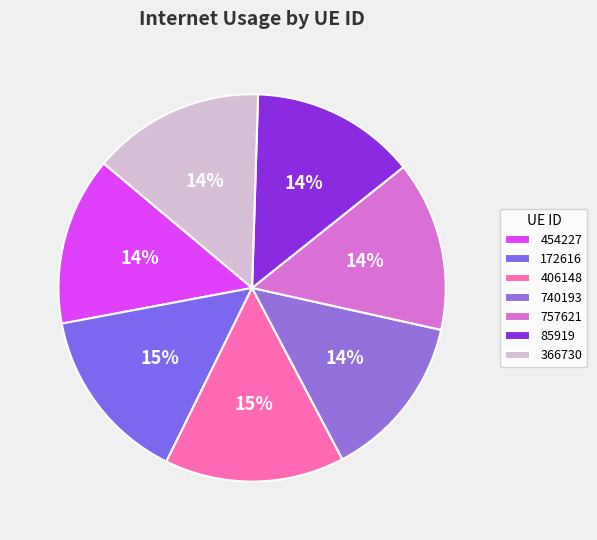

The 85919 slice represents 14% of the pie. True or false?

True